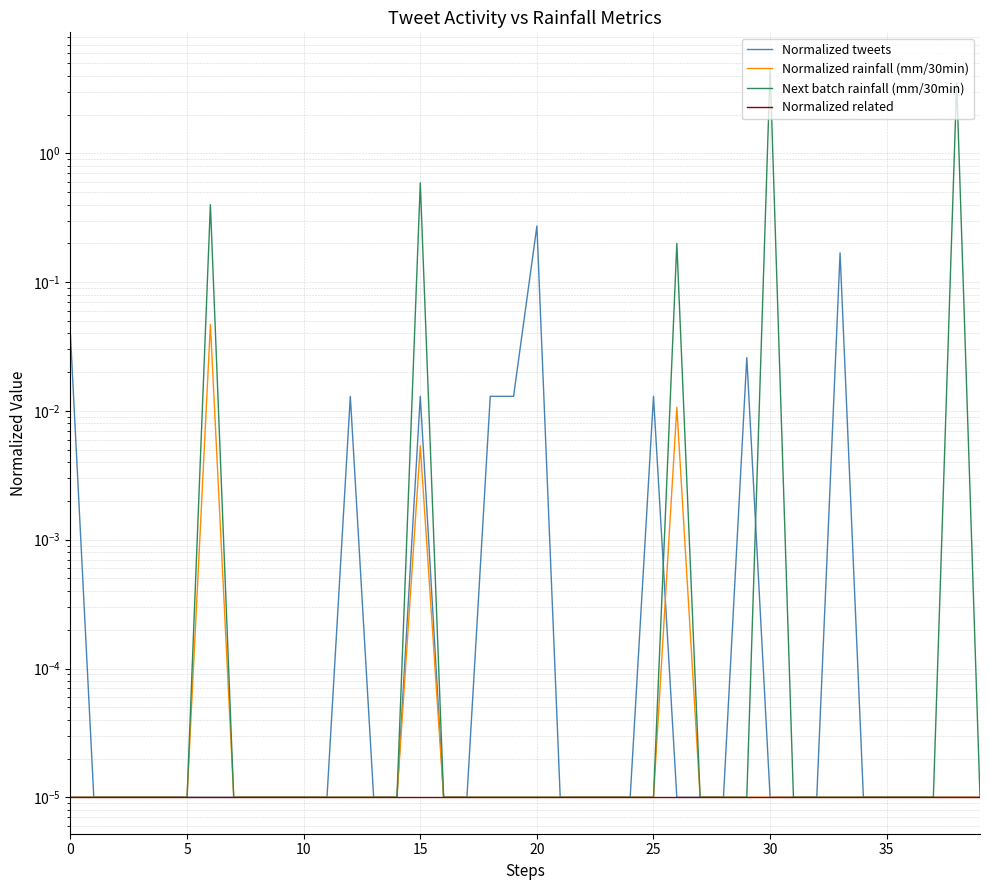

Is the value of Next batch rainfall (mm/30min) at 38 greater than the value of Normalized rainfall (mm/30min) at 25?

Yes